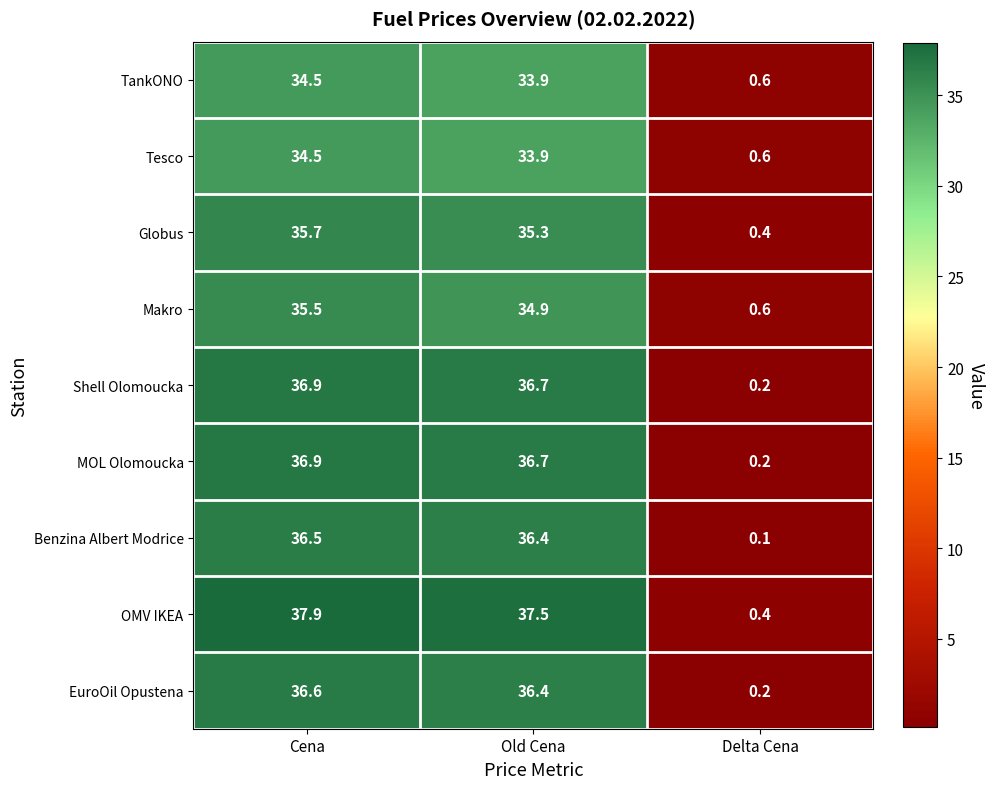

At which category is the sum across all series the highest?

Cena